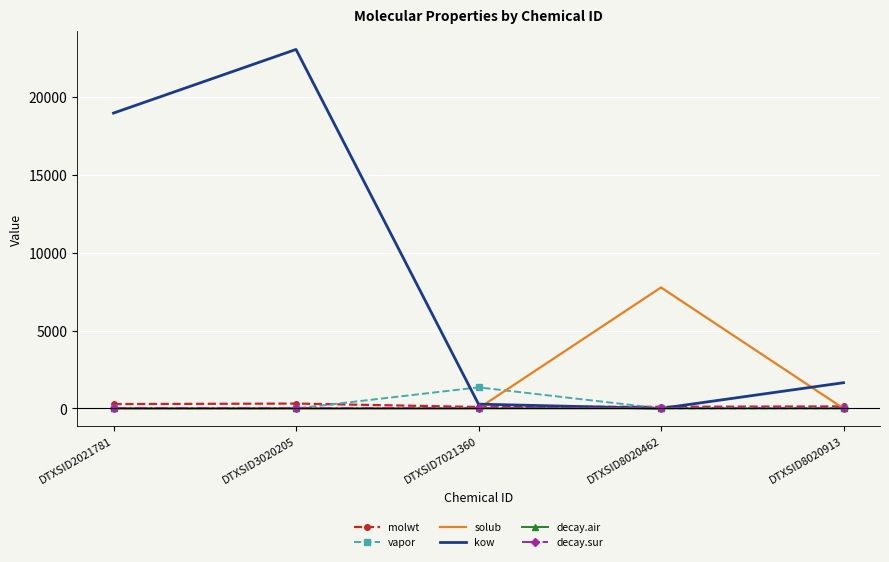

Count the number of categories in the chart.

5